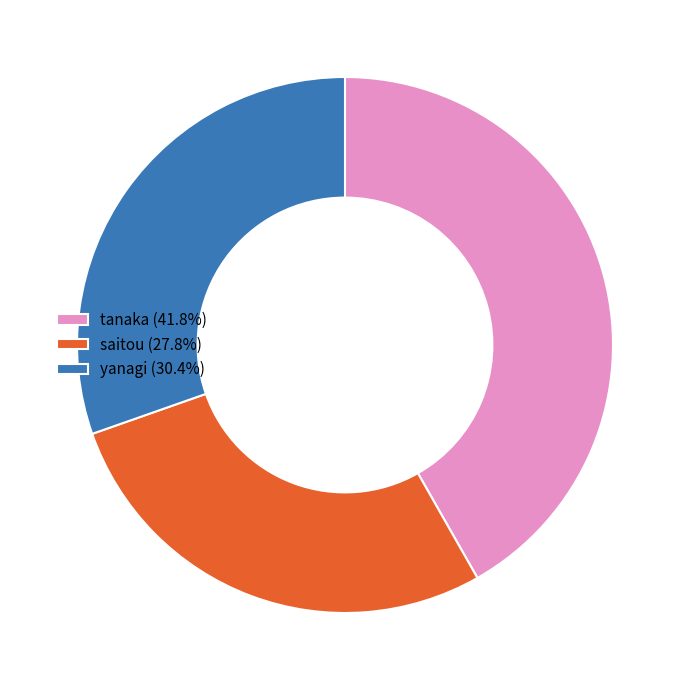

Do tanaka (41.8%) and yanagi (30.4%) together represent more than half of the pie?

Yes